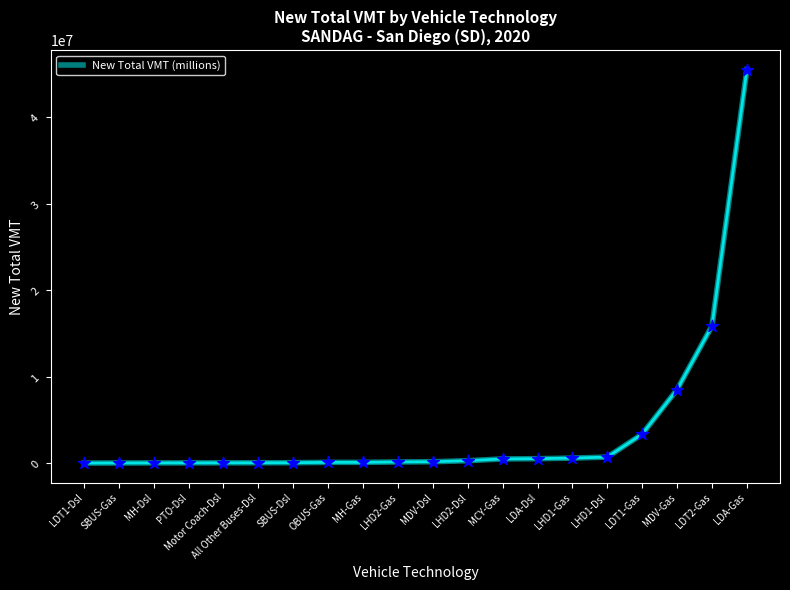

Approximately how many times larger is the value at OBUS-Gas compared to LDT1-Dsl?

25.0